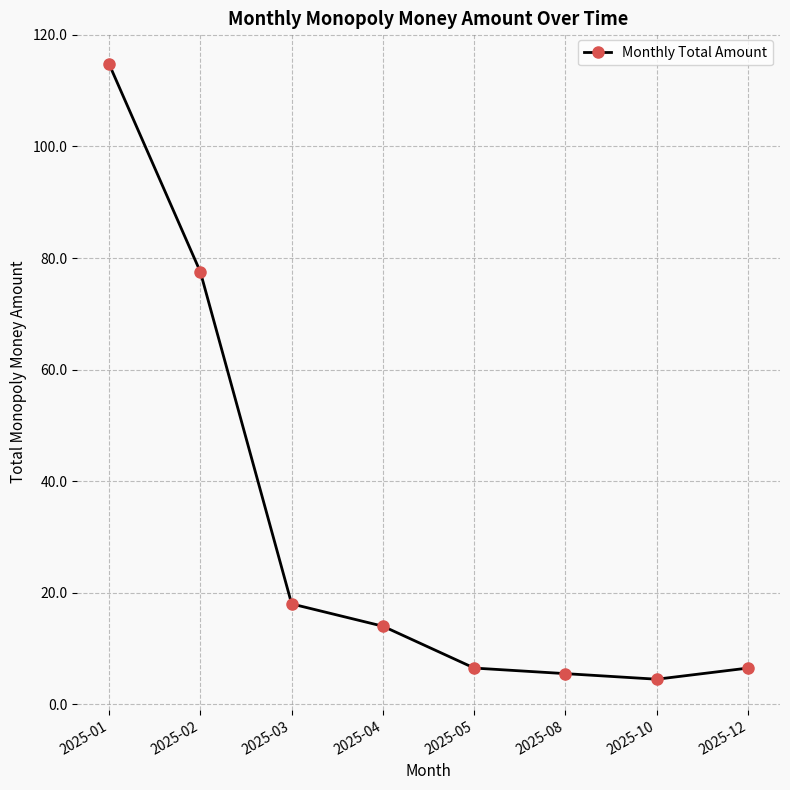

What is the average value?

30.9